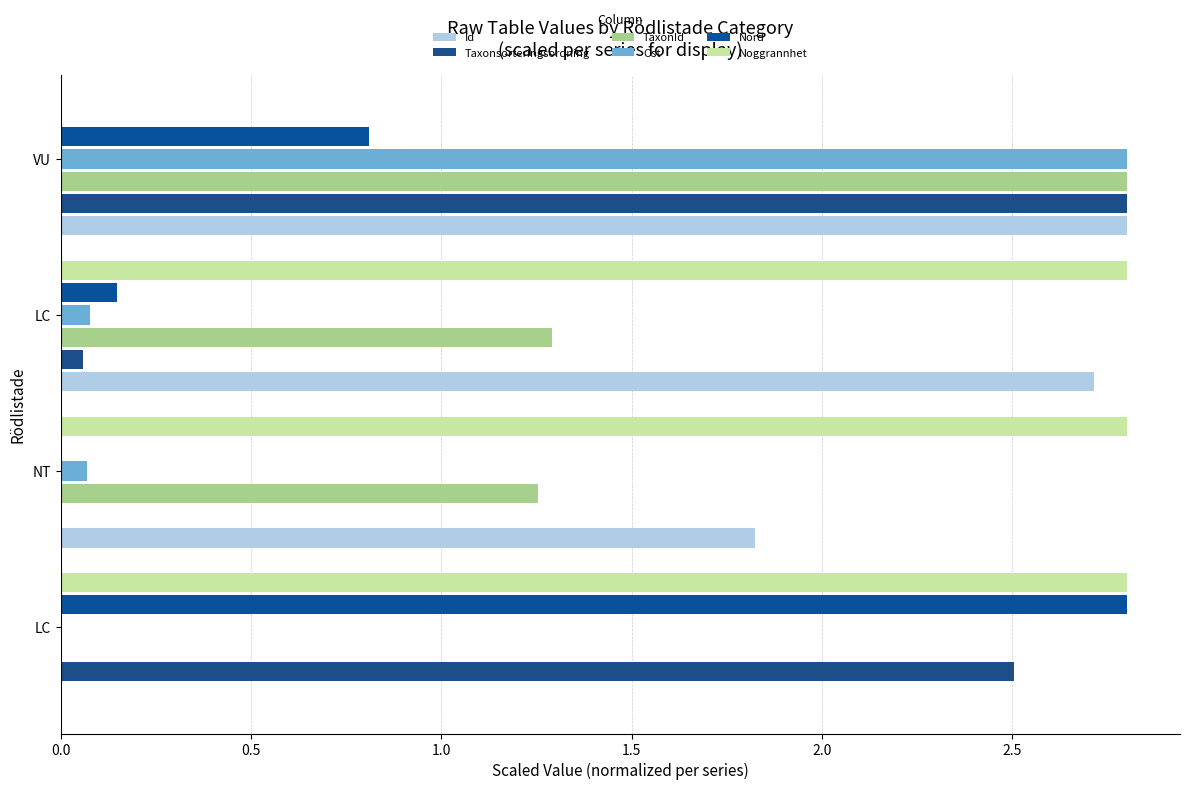

How many series are shown in this chart?

6